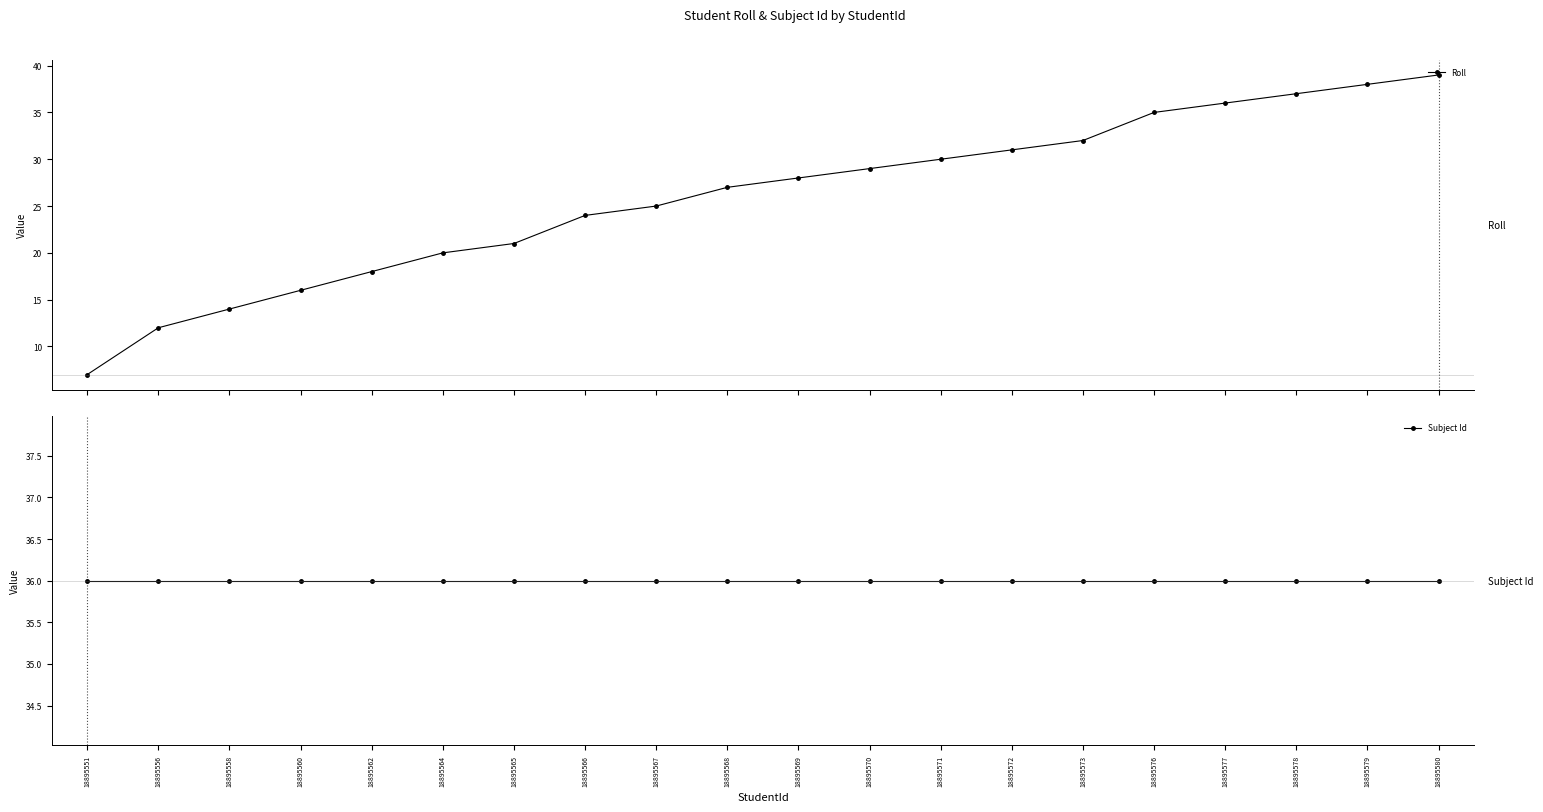

What is the sum of all Roll values?

519